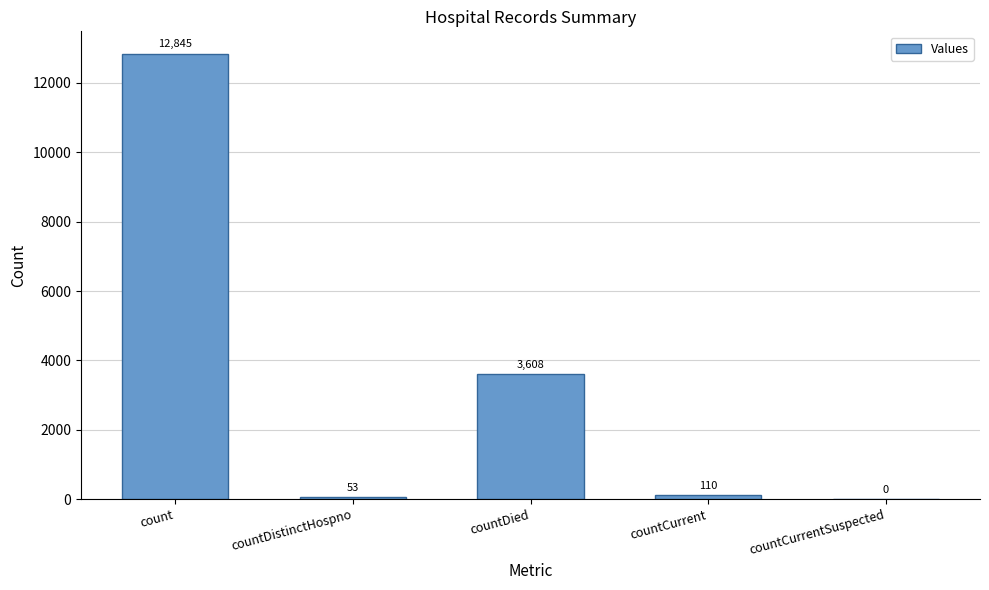

Reading right to left, list all the values displayed in this chart.

countCurrentSuspected=0	countCurrent=110	countDied=3608	countDistinctHospno=53	count=12845